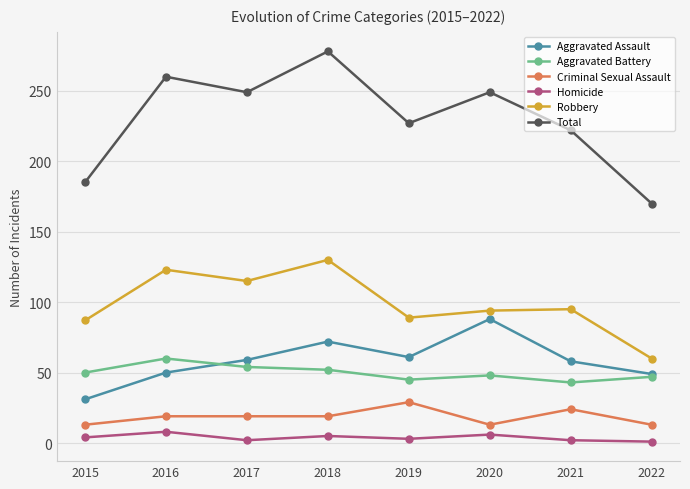

What are all the series names shown in the legend?

Aggravated Assault, Aggravated Battery, Criminal Sexual Assault, Homicide, Robbery, Total